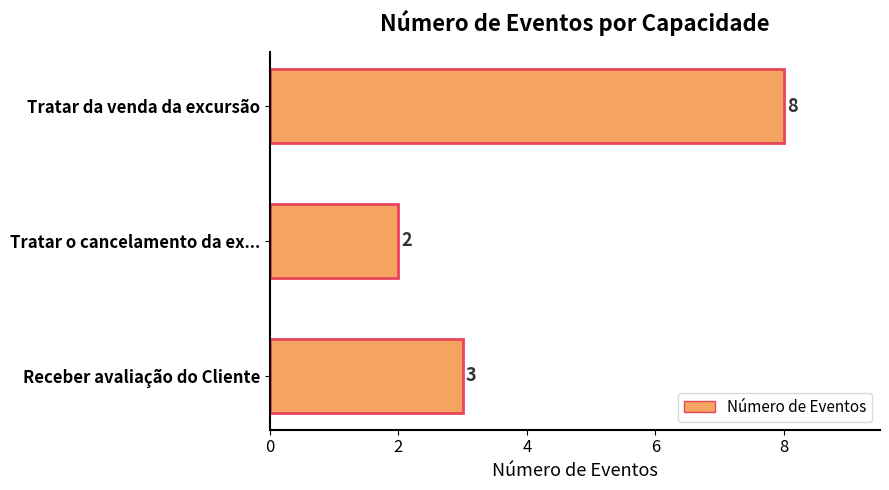

What is the change in value from Tratar da venda da excursão to Receber avaliação do Cliente?

-5